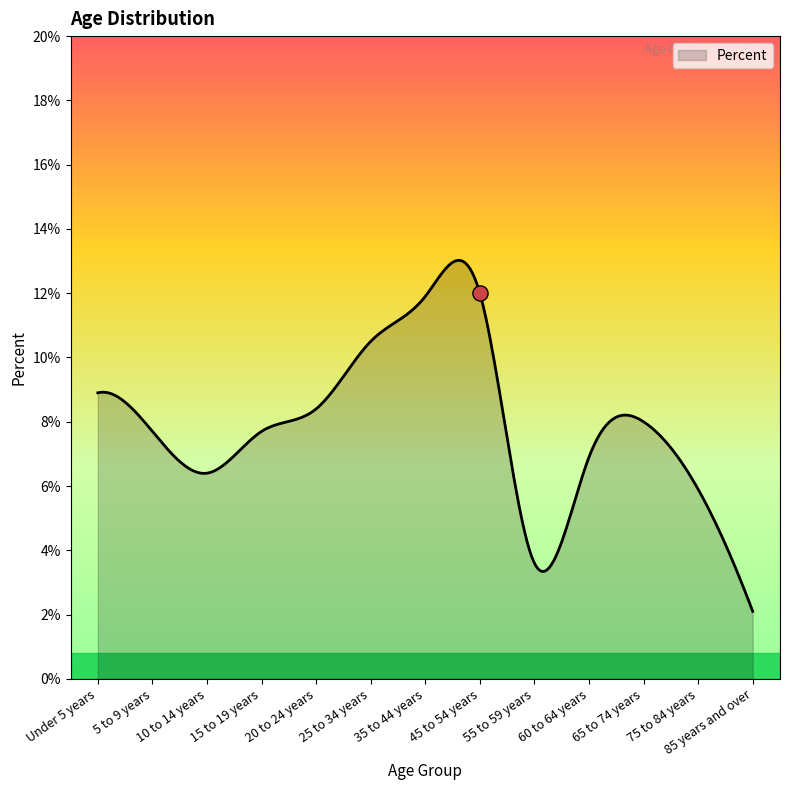

Which has a higher value, 5 to 9 years or 10 to 14 years?

5 to 9 years